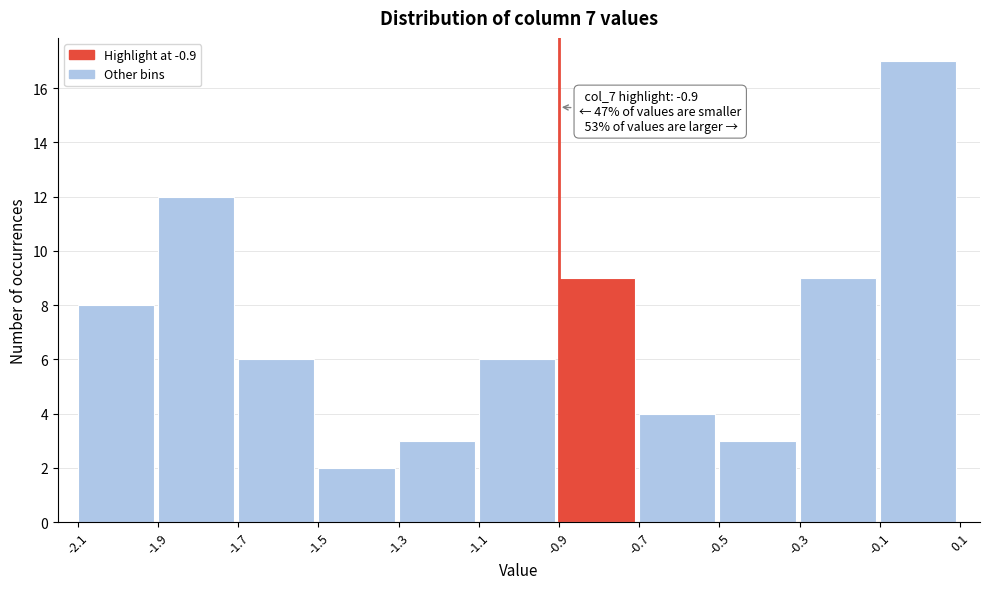

Which range on the x-axis has the tallest bar?

-0.1 to 0.1